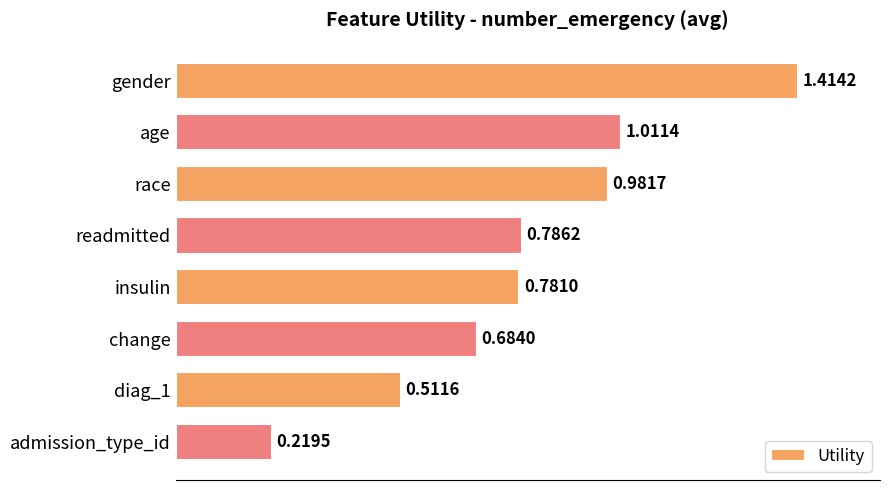

At which category does the chart reach its minimum across all series?

admission_type_id